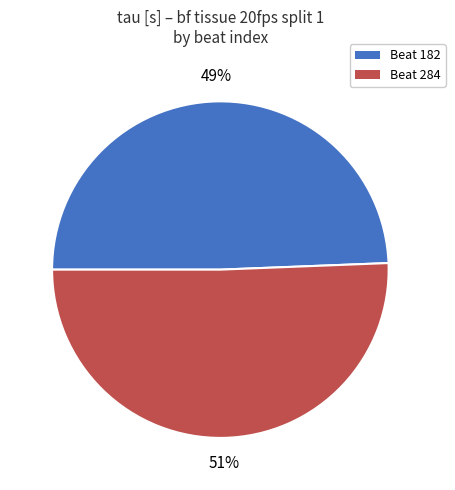

Does any single category account for the majority?

Yes